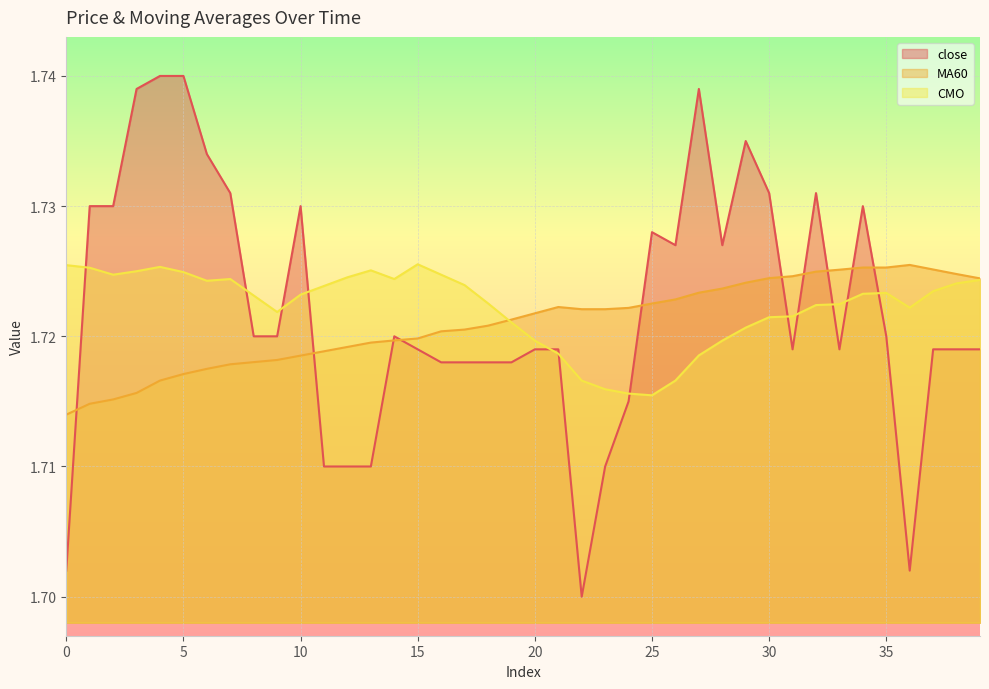

Between which two adjacent categories do close and CMO first intersect?

0 and 1